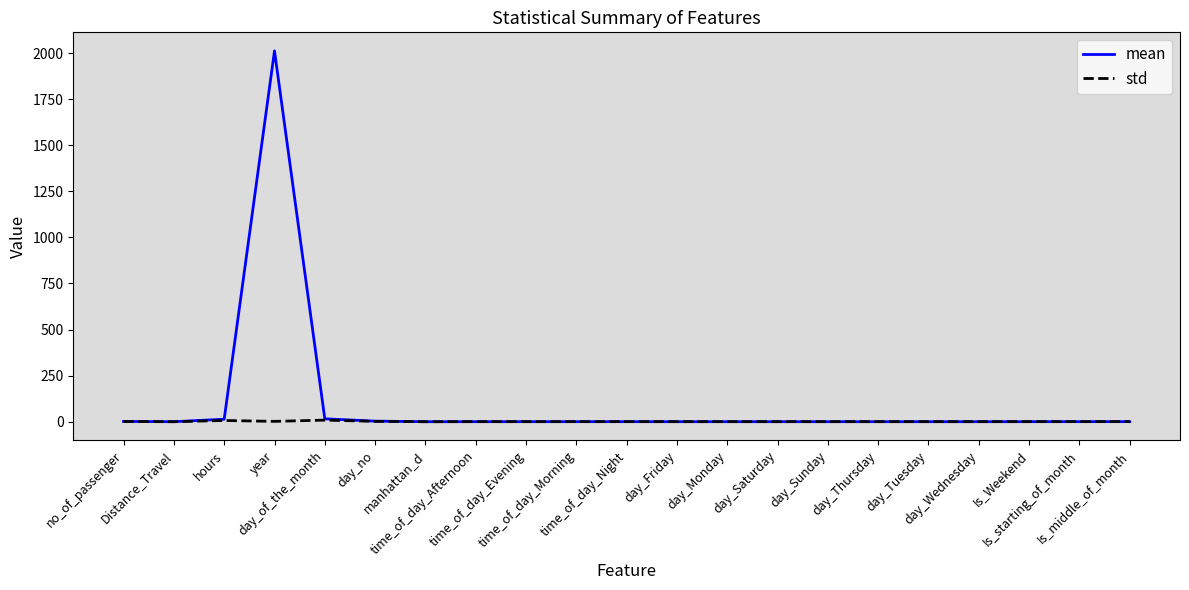

Does the chart display data point markers on the line(s)?

No